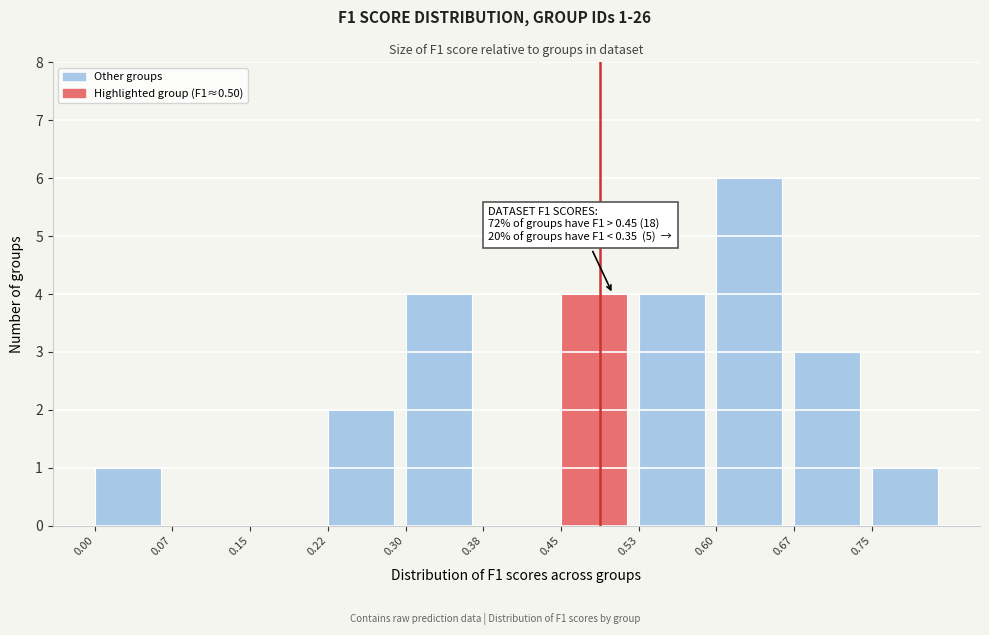

Which range on the x-axis has the tallest bar?

0.600 to 0.675